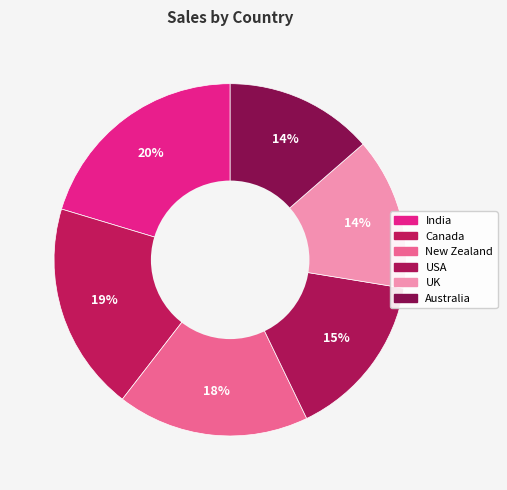

Rank the categories by value from highest to lowest.

India, Canada, New Zealand, USA, UK, Australia